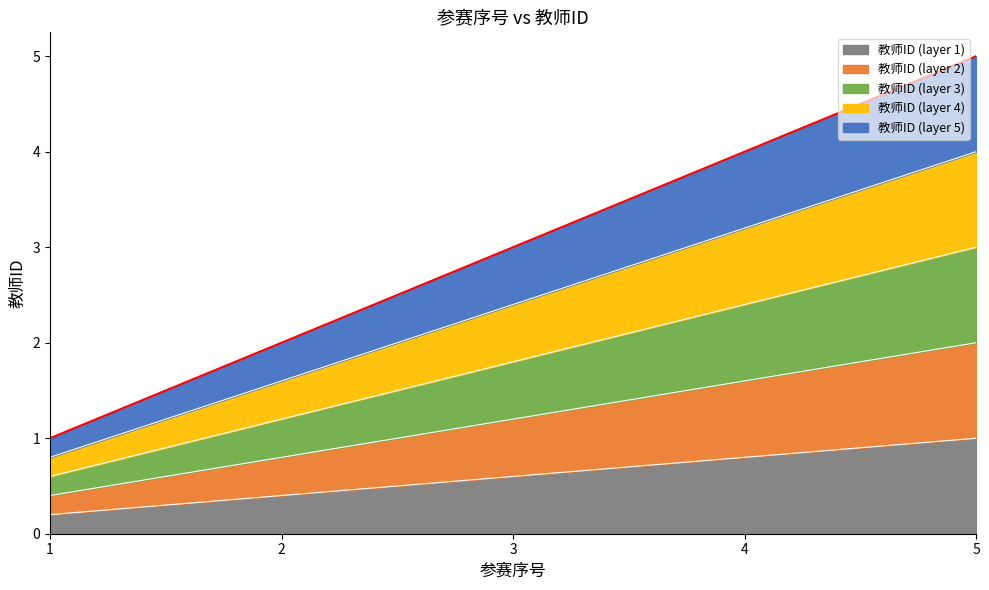

What is the value of the 1st point from the left?

0.2